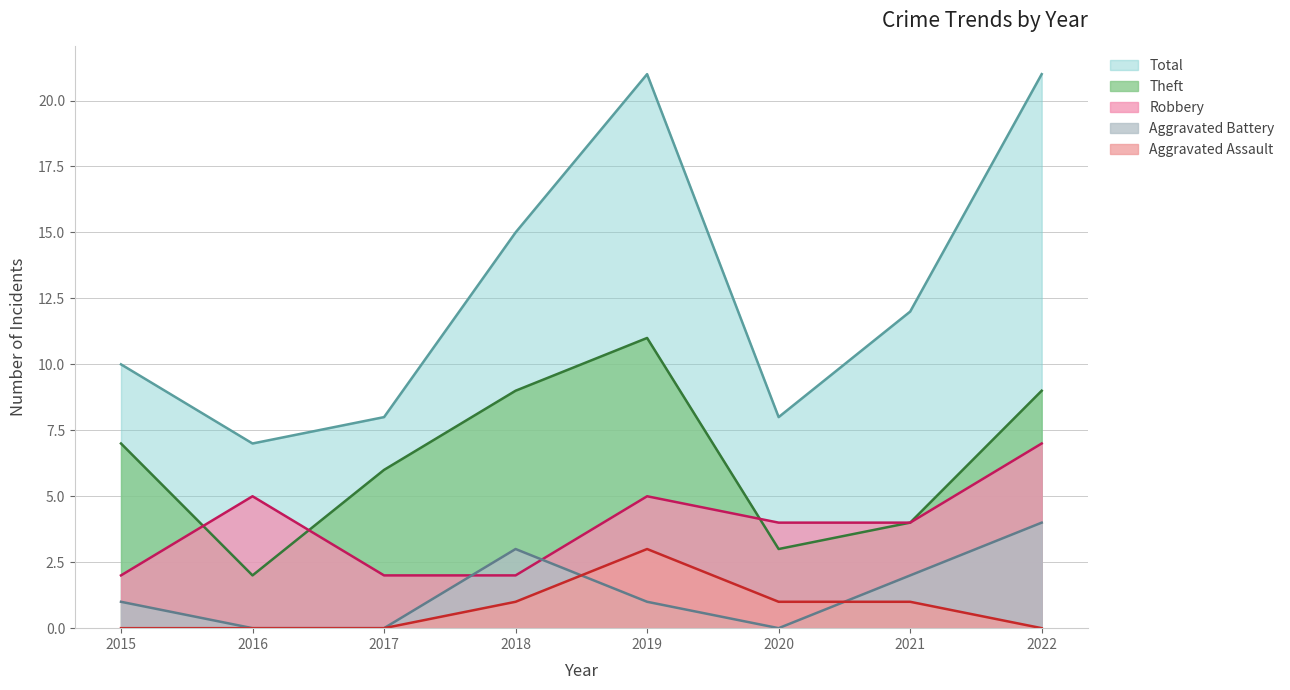

How many interior local valleys does the Theft series have?

2